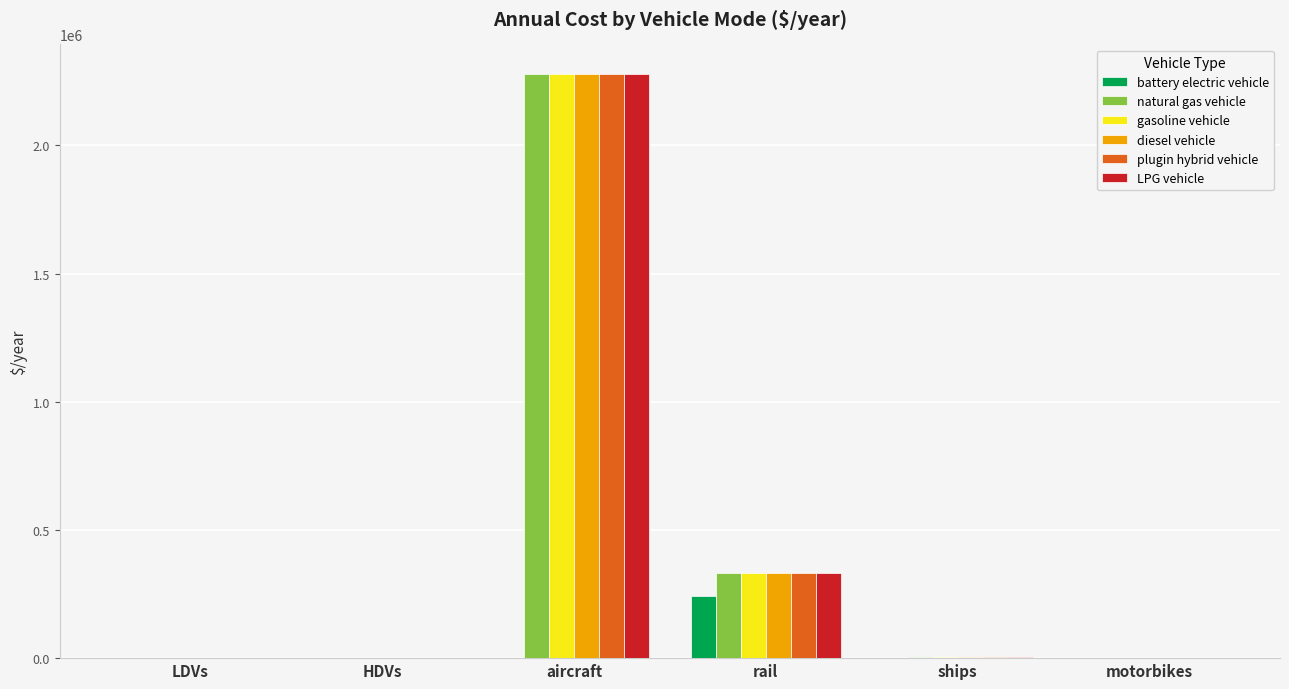

At which label is plugin hybrid vehicle closest to 1140116?

rail